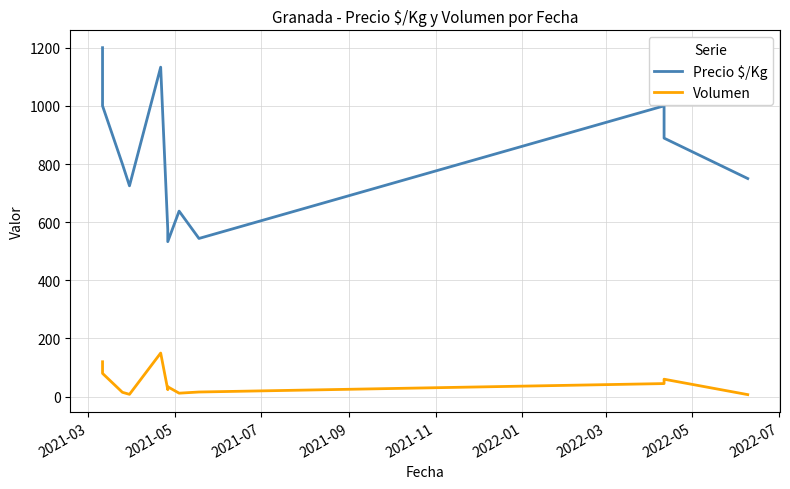

How many interior local valleys does the Volumen series have?

3